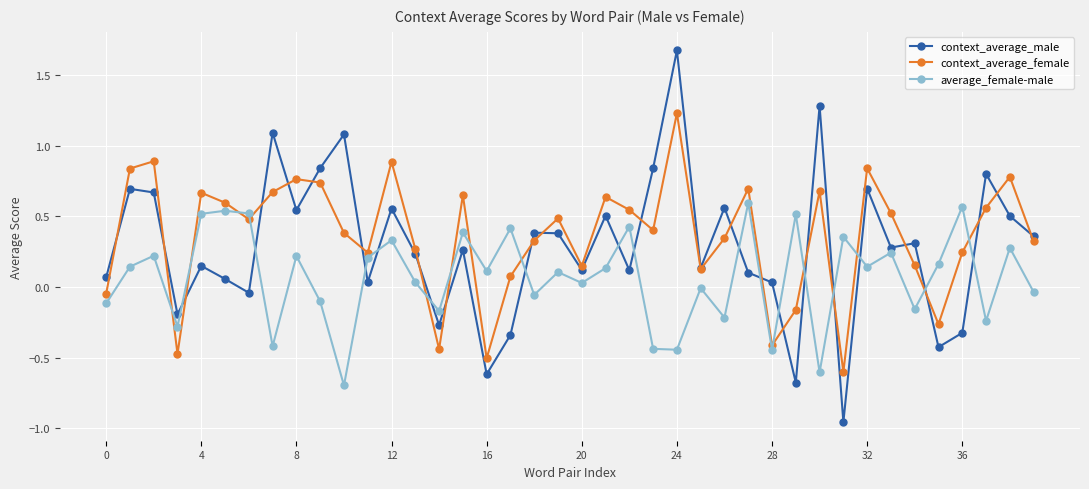

How many values in the context_average_female series exceed 0?

32